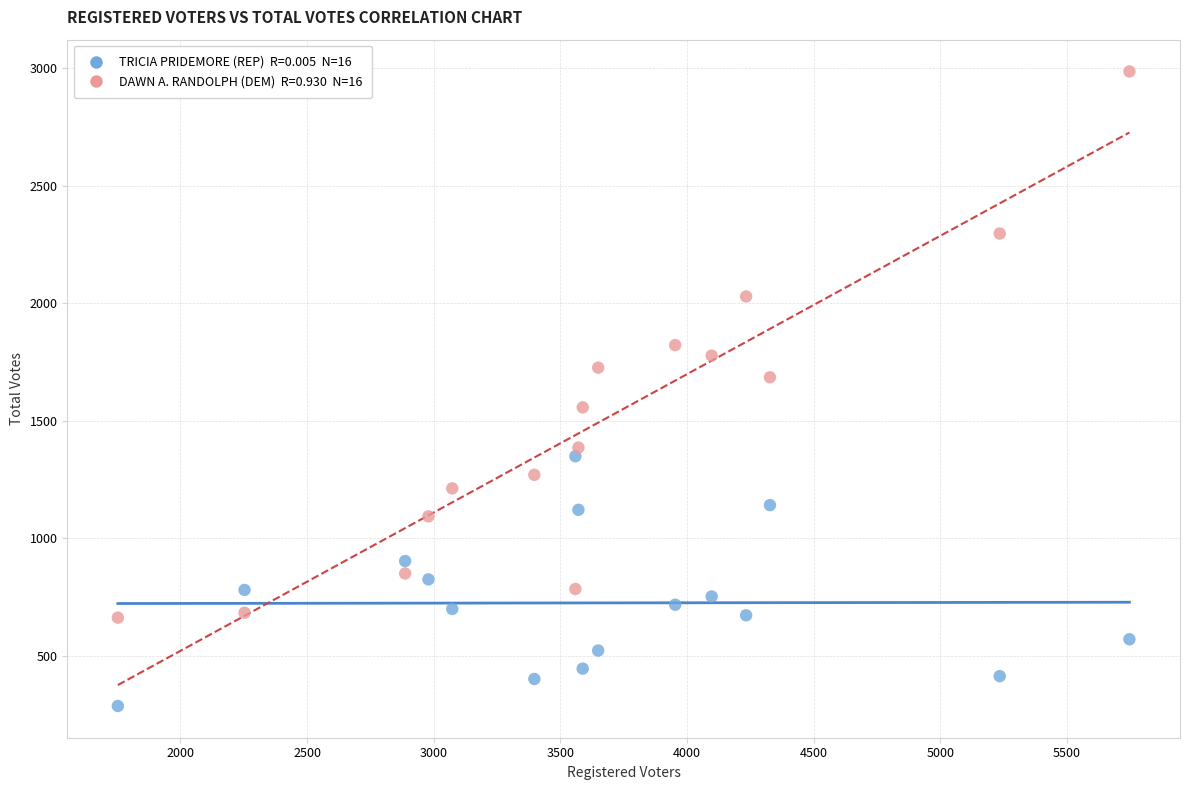

Across all series, what Y value is closest to 1636?

1685